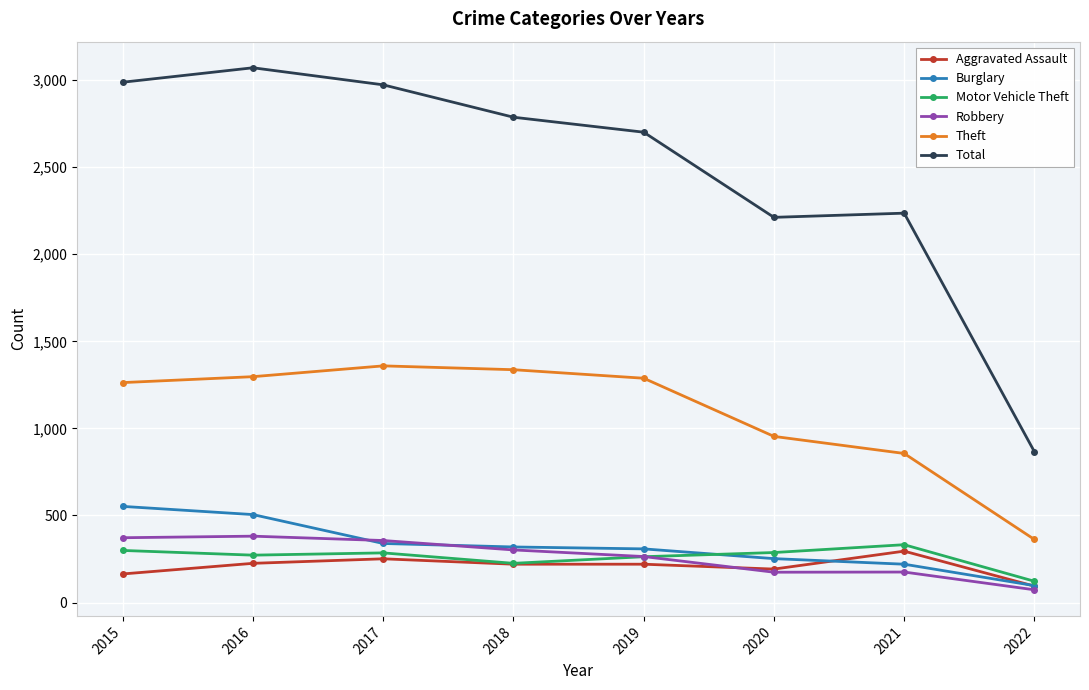

The Motor Vehicle Theft series shows 162 at 2016. True or false?

False